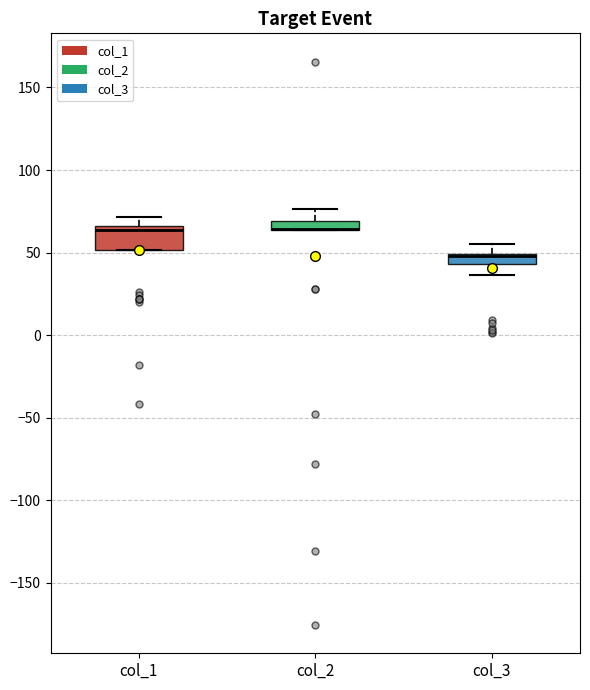

Where is the upper edge of the box for col_2 on the y-axis? The values are not printed on the chart, so give them approximately, as read against the axis.

70